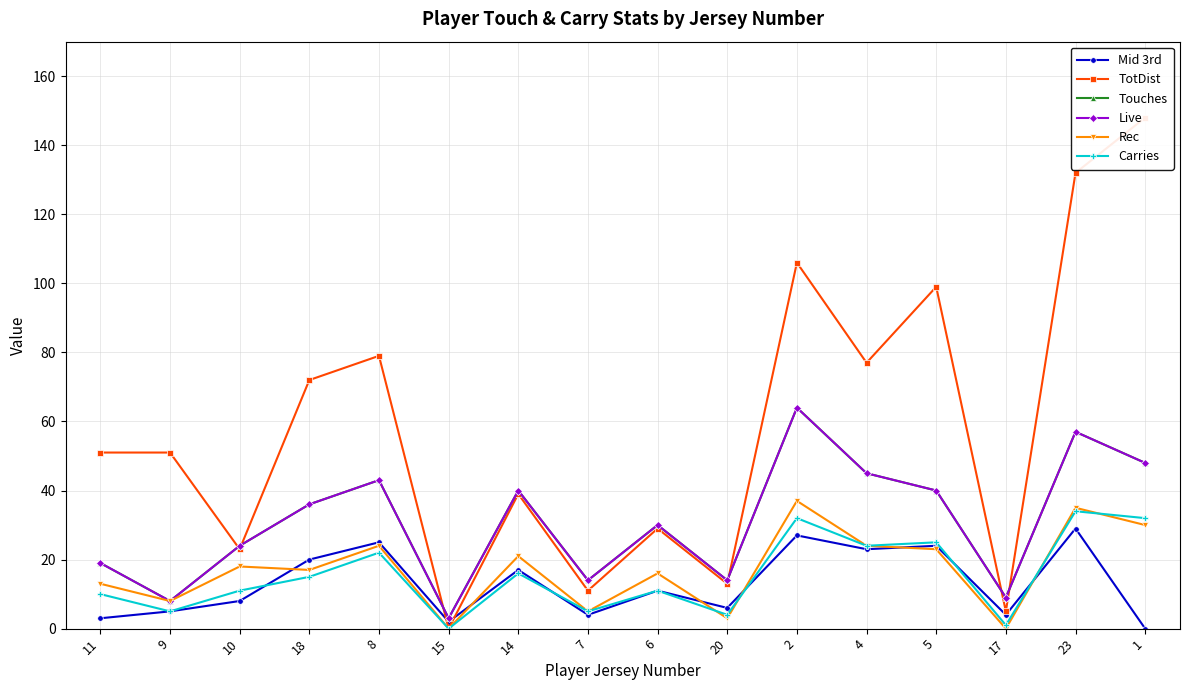

Rank the categories by TotDist value from lowest to highest.

15, 17, 7, 20, 10, 6, 14, 11, 9, 18, 4, 8, 5, 2, 23, 1